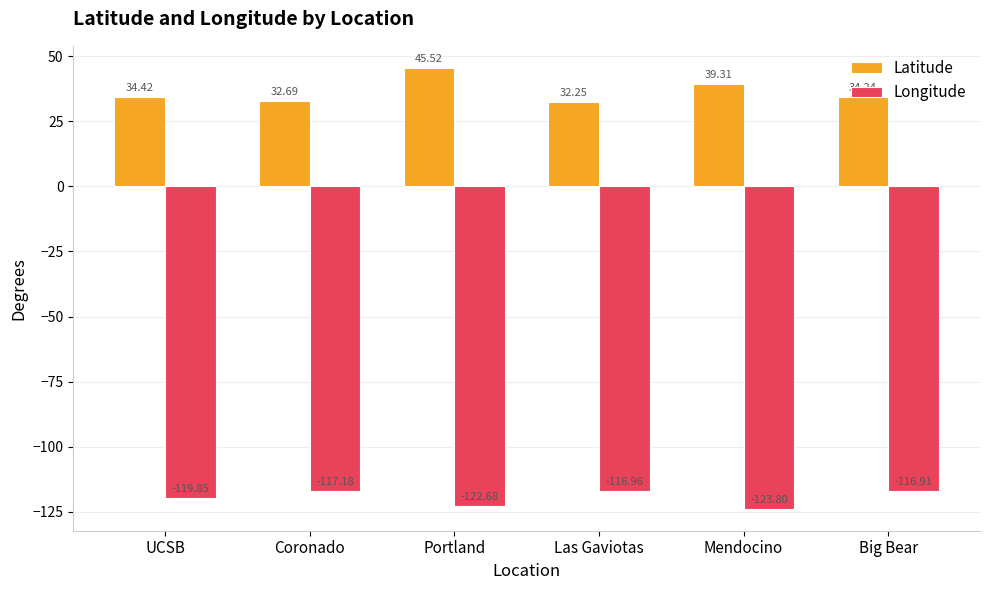

Is it true that Latitude equals 63.1 at Mendocino?

False